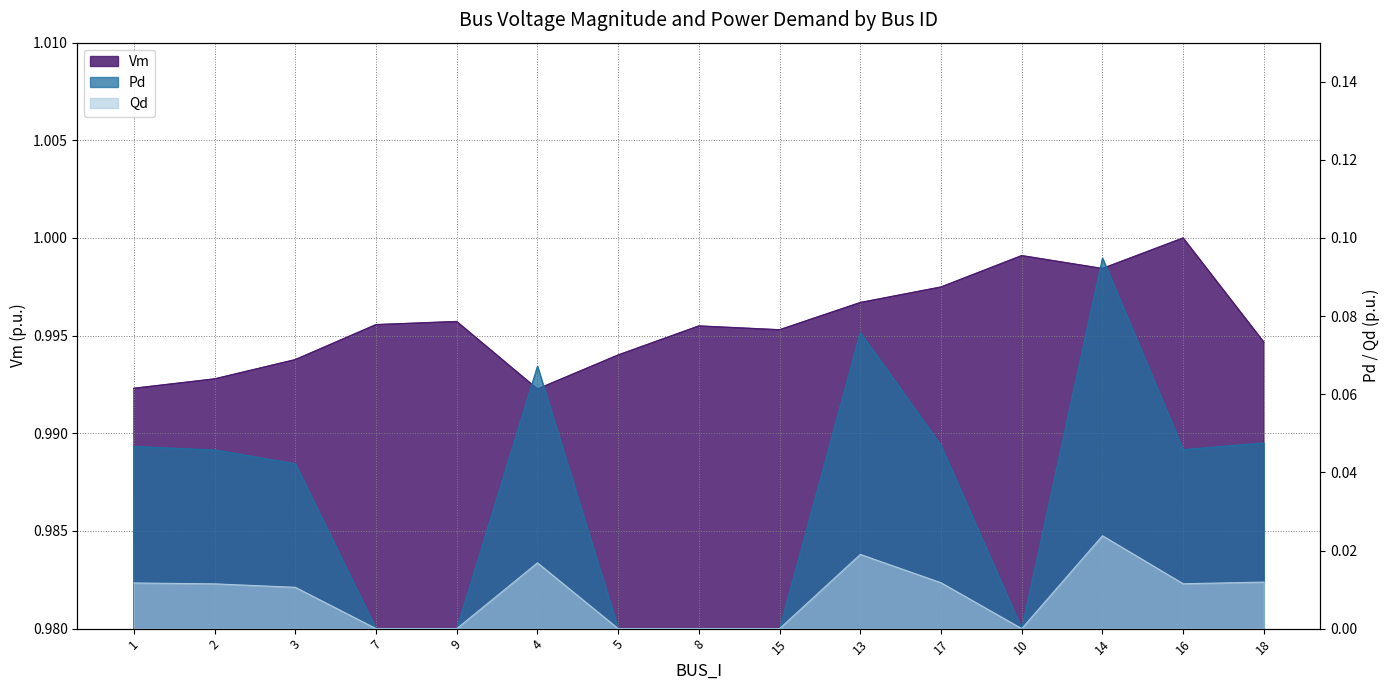

True or false: Qd and Vm intersect in this chart.

False